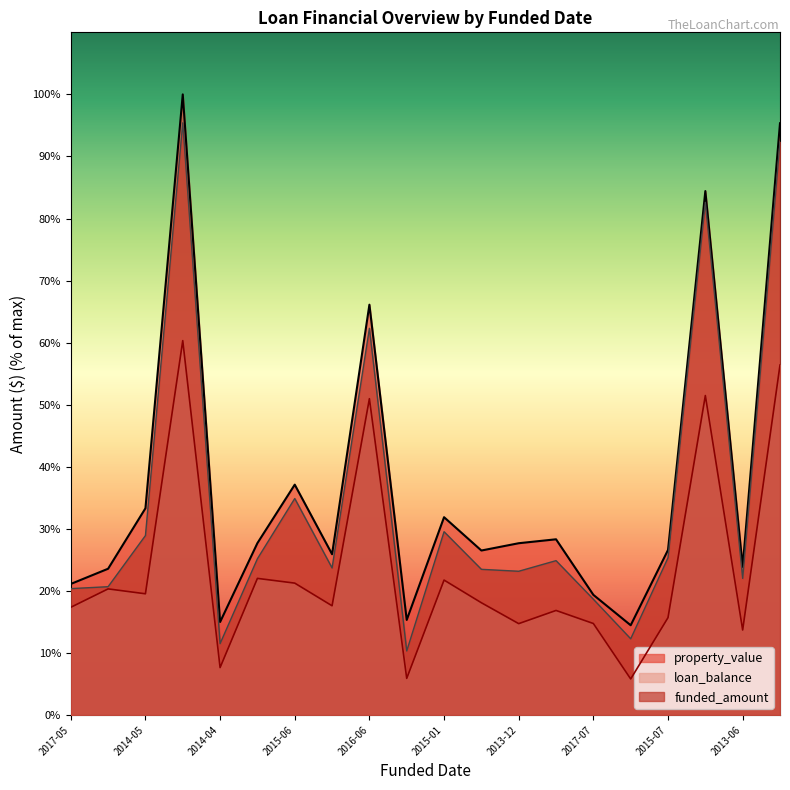

Is the value of loan_balance at 2014-04 greater than the value of property_value at 2014-06?

No